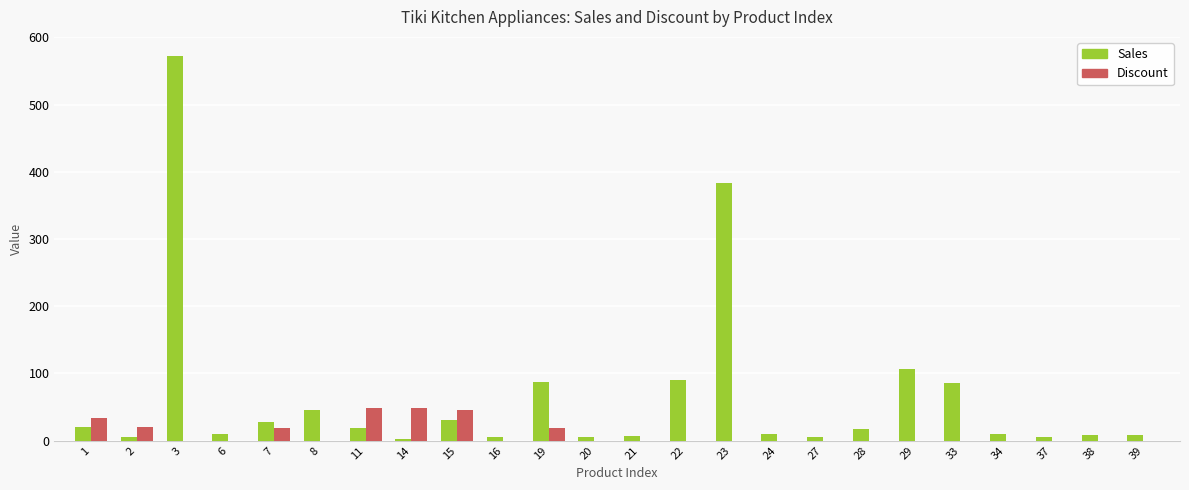

What is the sum of all Discount values?

235